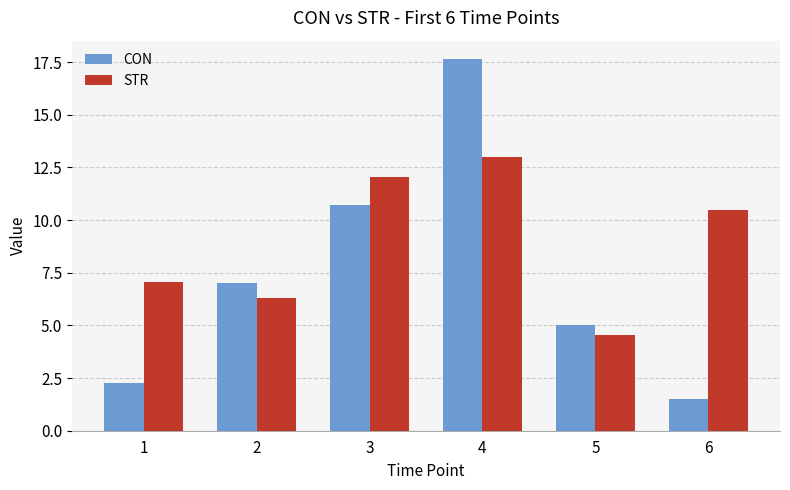

The STR series shows 4.5 at 5. True or false?

True